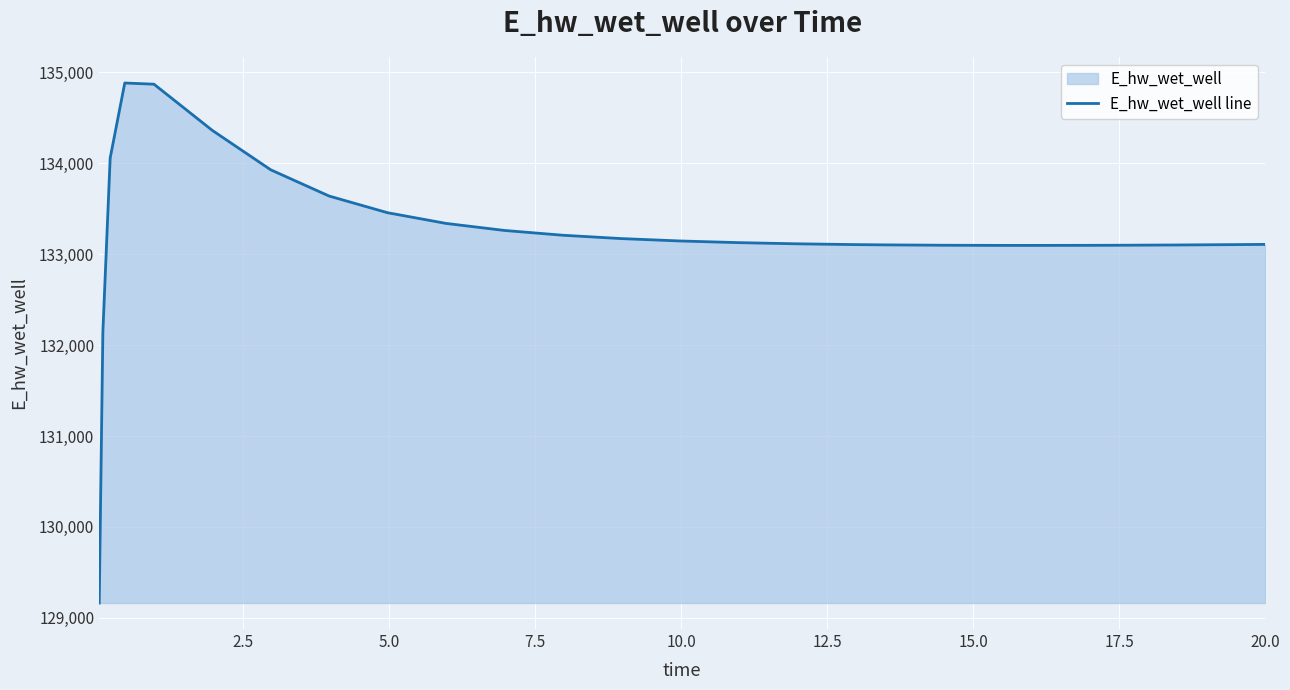

What is the minimum value shown in the chart?

129163.9